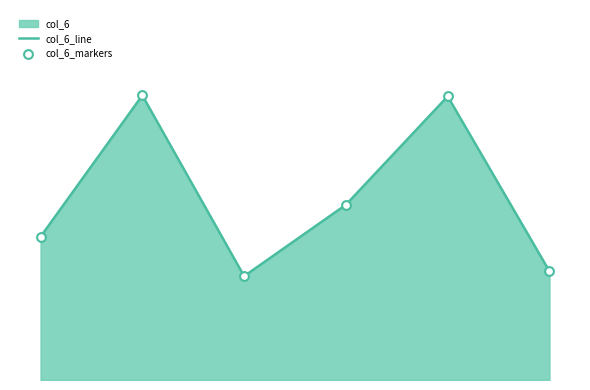

Which series has the widest spread of Y values?

col_6_line